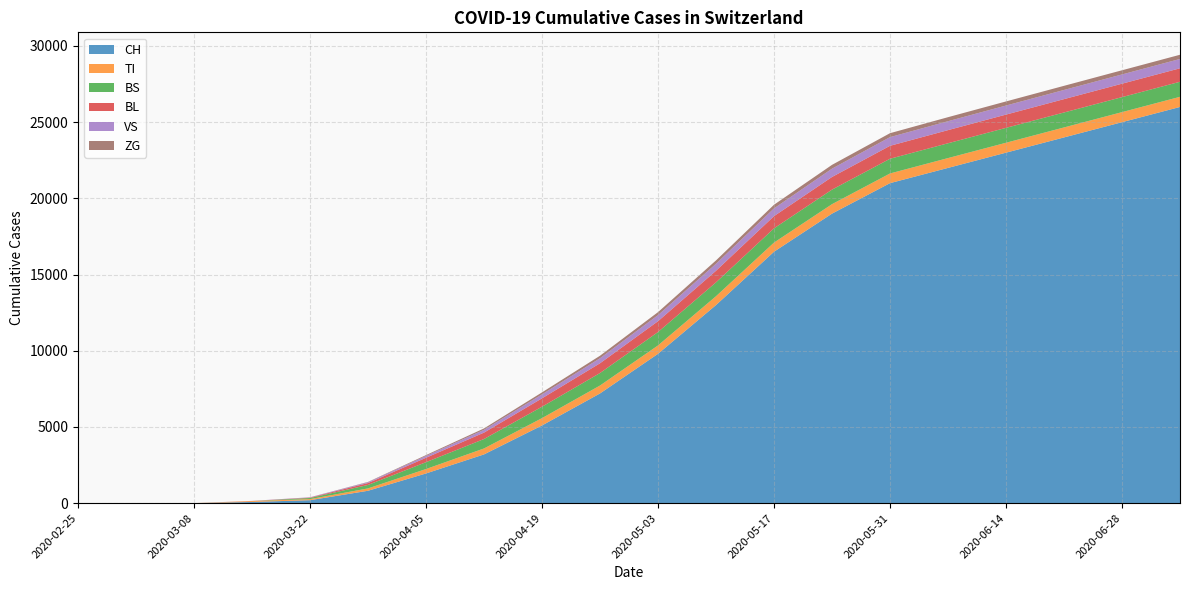

Is it true that BL equals 607 at 2020-04-12?

False